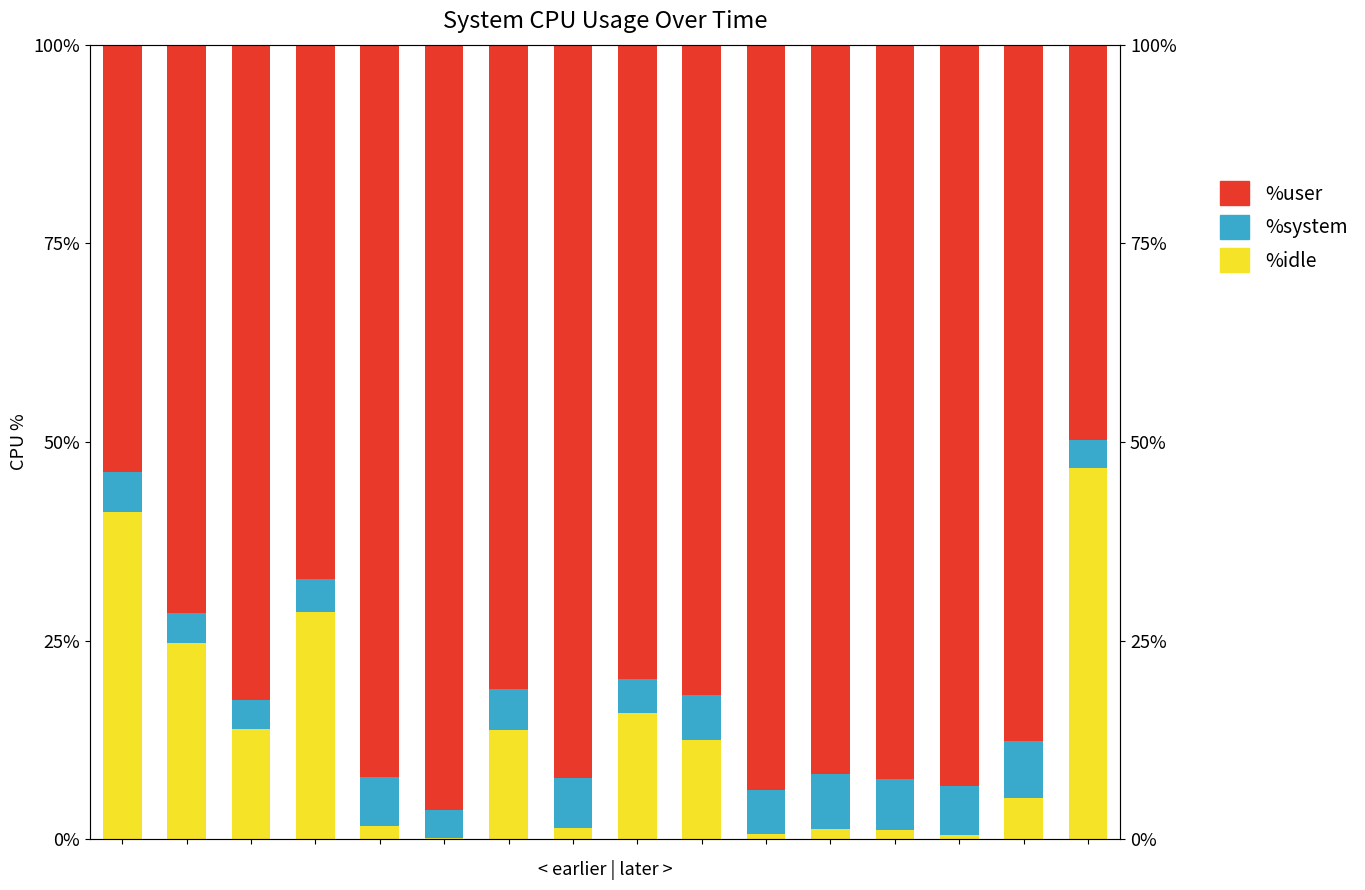

Reading right to left, list all the values displayed in this chart.

%idle: 15=46.7	14=5.2	13=0.5	12=1.1	11=1.2	10=0.6	9=12.4	8=15.9	7=1.4	6=13.7	5=0.1	4=1.6	3=28.6	2=13.8	1=24.7	0=41.2
%system: 15=3.6	14=7.1	13=6.2	12=6.5	11=7.0	10=5.6	9=5.7	8=4.3	7=6.3	6=5.2	5=3.6	4=6.2	3=4.2	2=3.6	1=3.8	0=4.9
%user: 15=49.7	14=87.7	13=93.3	12=92.4	11=91.8	10=93.8	9=81.9	8=79.8	7=92.3	6=81.1	5=96.3	4=92.2	3=67.2	2=82.5	1=71.5	0=53.8